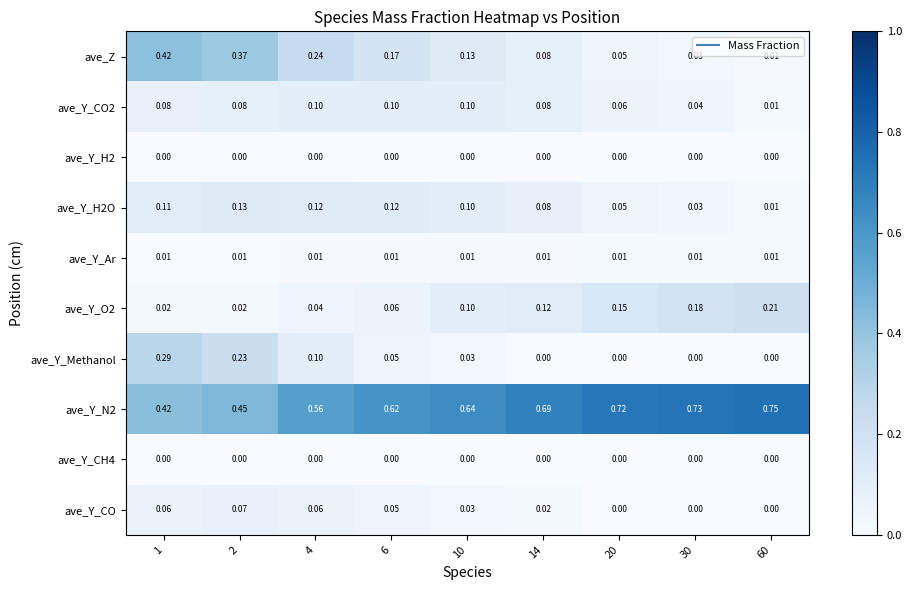

Is the value of ave_Z at 60 greater than the value of ave_Y_H2 at 4?

Yes